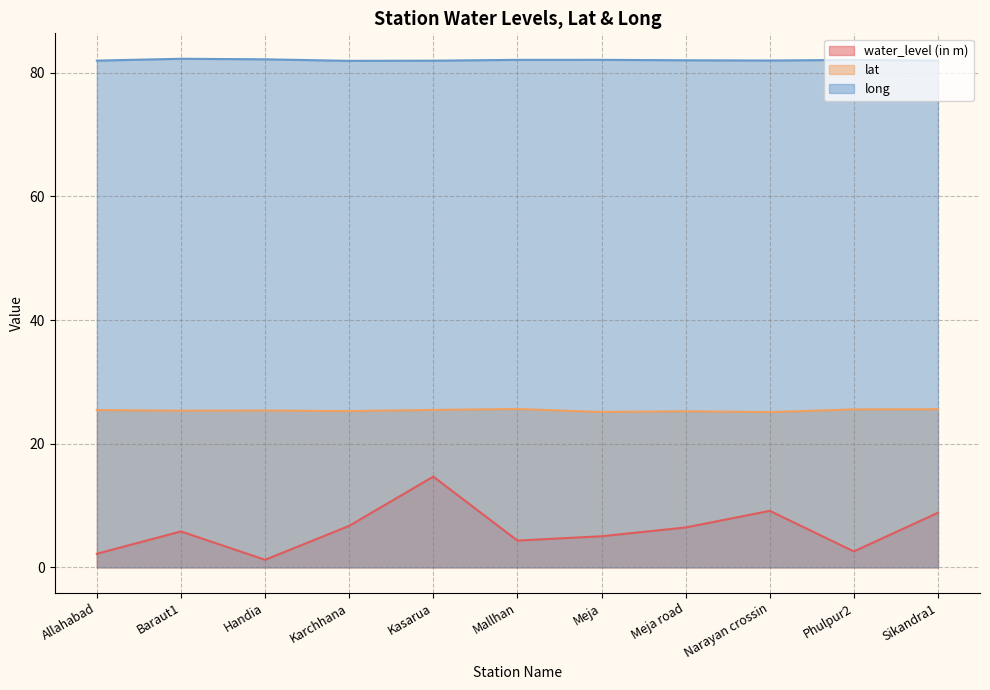

Is it true that lat equals 11.9 at Meja road?

False